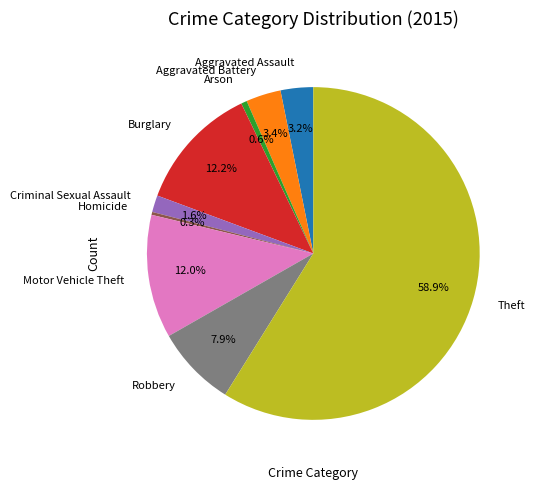

Combined, what portion of the pie is Robbery and Aggravated Battery?

11.3%